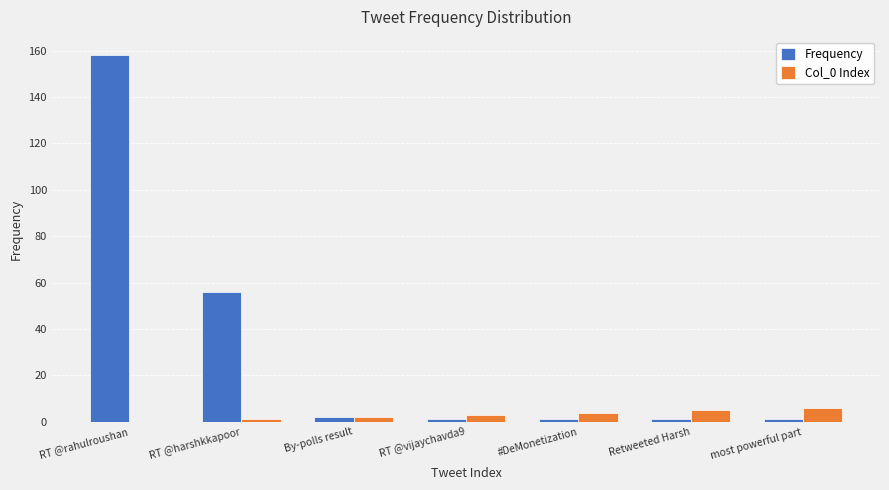

Reading left to right, transcribe all the data shown in this chart.

Frequency: 158	56	2	1	1	1	1
Col_0 Index: 0	1	2	3	4	5	6